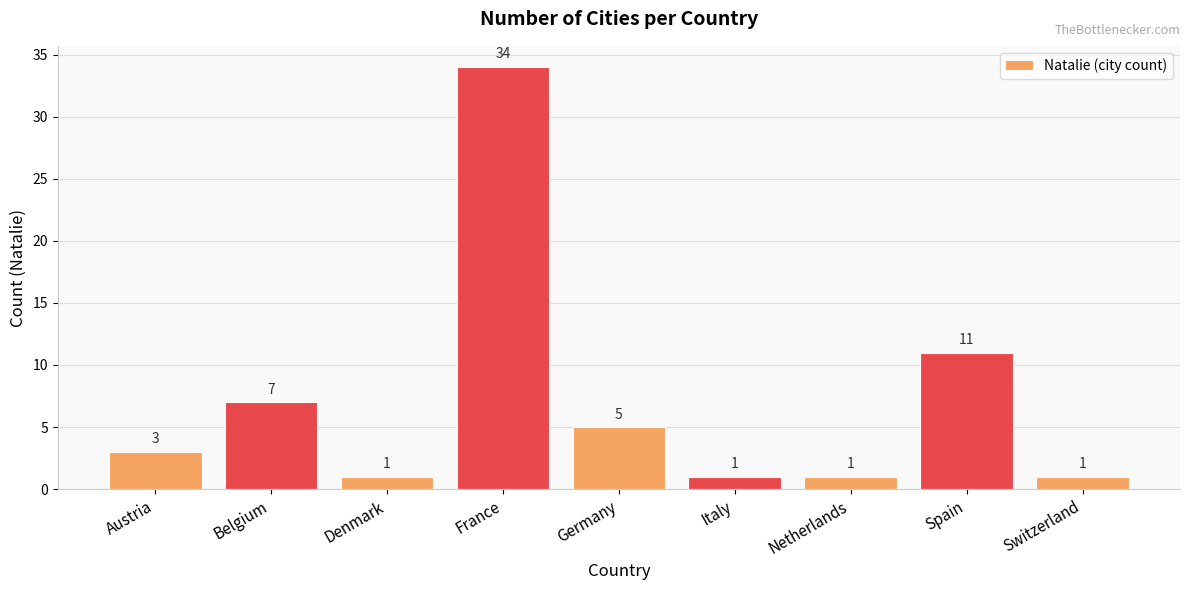

The value at Netherlands is 1. True or false?

True